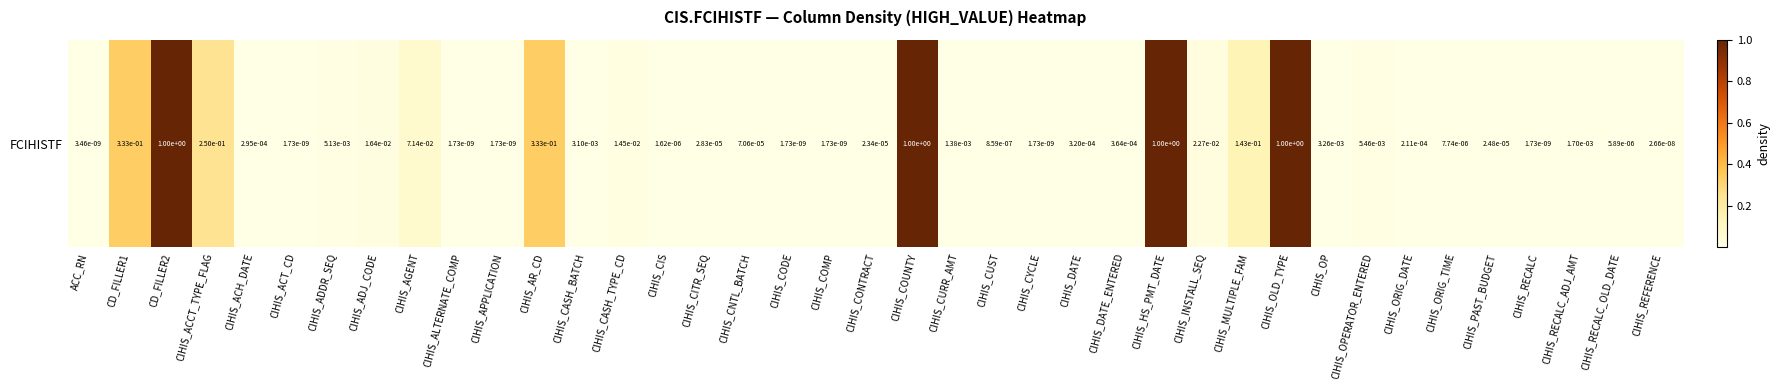

List the labels in order of value, largest first.

CD_FILLER2, CIHIS_COUNTY, CIHIS_HS_PMT_DATE, CIHIS_OLD_TYPE, CD_FILLER1, CIHIS_AR_CD, CIHIS_ACCT_TYPE_FLAG, CIHIS_MULTIPLE_FAM, CIHIS_AGENT, CIHIS_INSTALL_SEQ, CIHIS_ADJ_CODE, CIHIS_CASH_TYPE_CD, CIHIS_OPERATOR_ENTERED, CIHIS_ADDR_SEQ, CIHIS_OP, CIHIS_CASH_BATCH, CIHIS_RECALC_ADJ_AMT, CIHIS_CURR_AMT, CIHIS_DATE_ENTERED, CIHIS_DATE, CIHIS_ACH_DATE, CIHIS_ORIG_DATE, CIHIS_CNTL_BATCH, CIHIS_CITR_SEQ, CIHIS_PAST_BUDGET, CIHIS_CONTRACT, CIHIS_ORIG_TIME, CIHIS_RECALC_OLD_DATE, CIHIS_CIS, CIHIS_CUST, CIHIS_REFERENCE, ACC_RN, CIHIS_ACT_CD, CIHIS_ALTERNATE_COMP, CIHIS_APPLICATION, CIHIS_CODE, CIHIS_COMP, CIHIS_CYCLE, CIHIS_RECALC